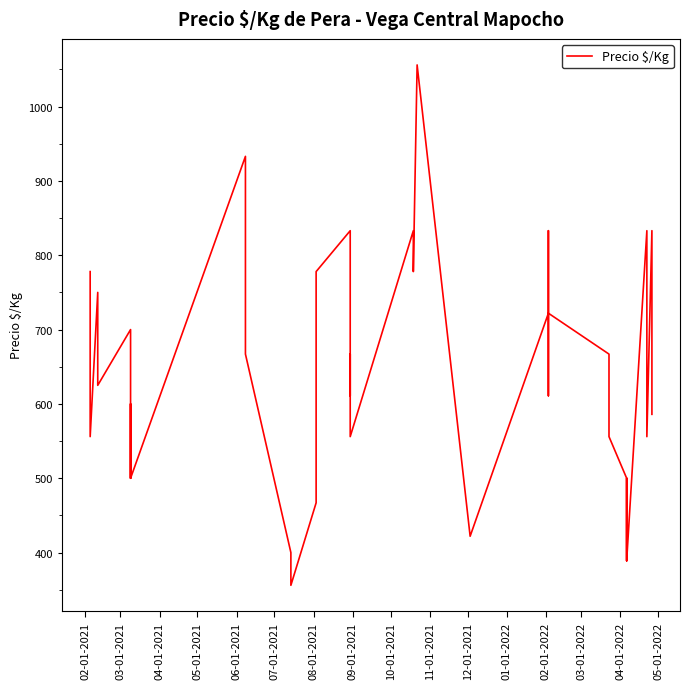

Approximately how many times larger is the value at 03-01-2021 compared to 05-01-2022?

0.9